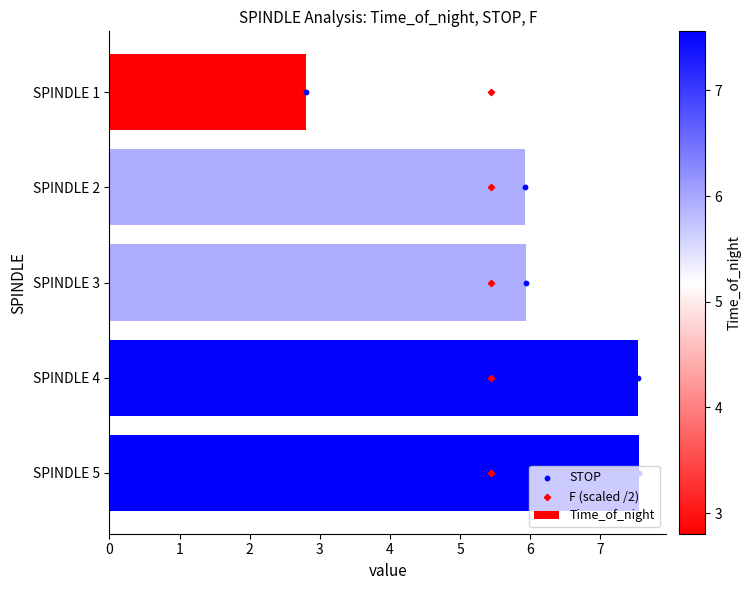

What are all the series names shown in the legend?

Time_of_night, STOP, F (scaled /2)